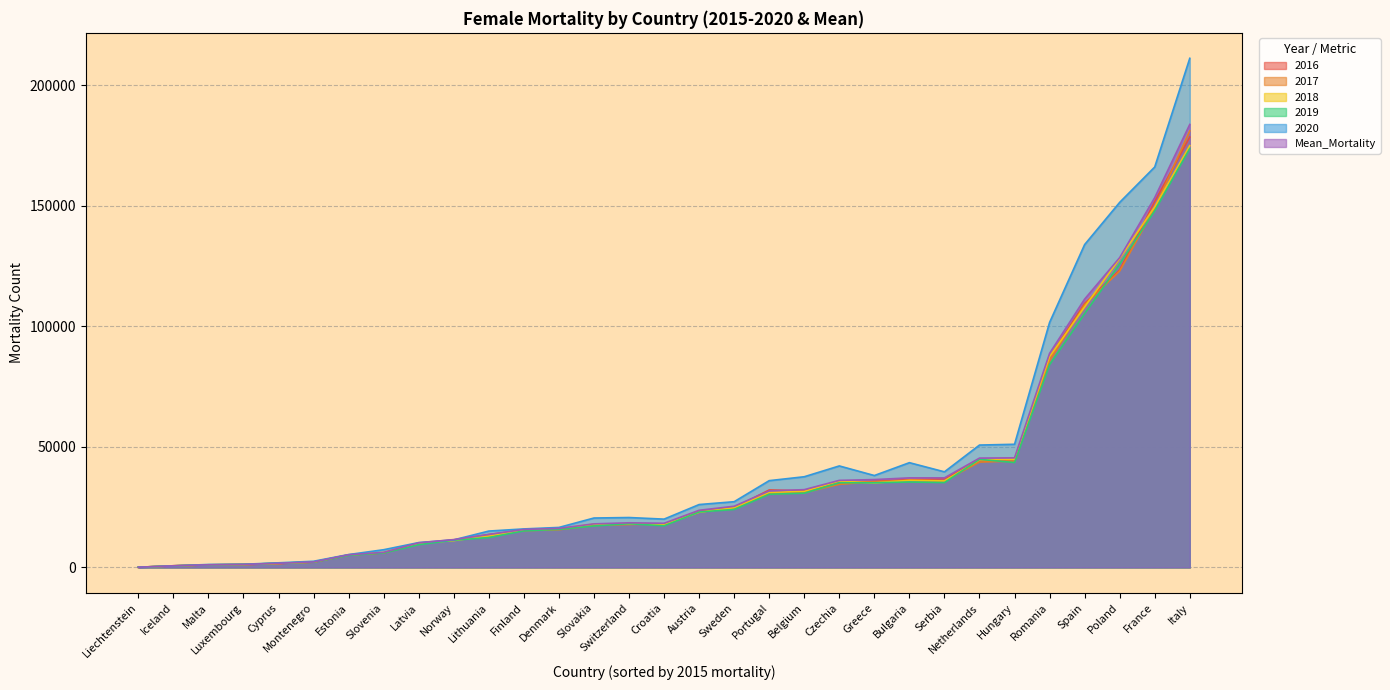

Which label corresponds to the largest value in the chart?

Italy